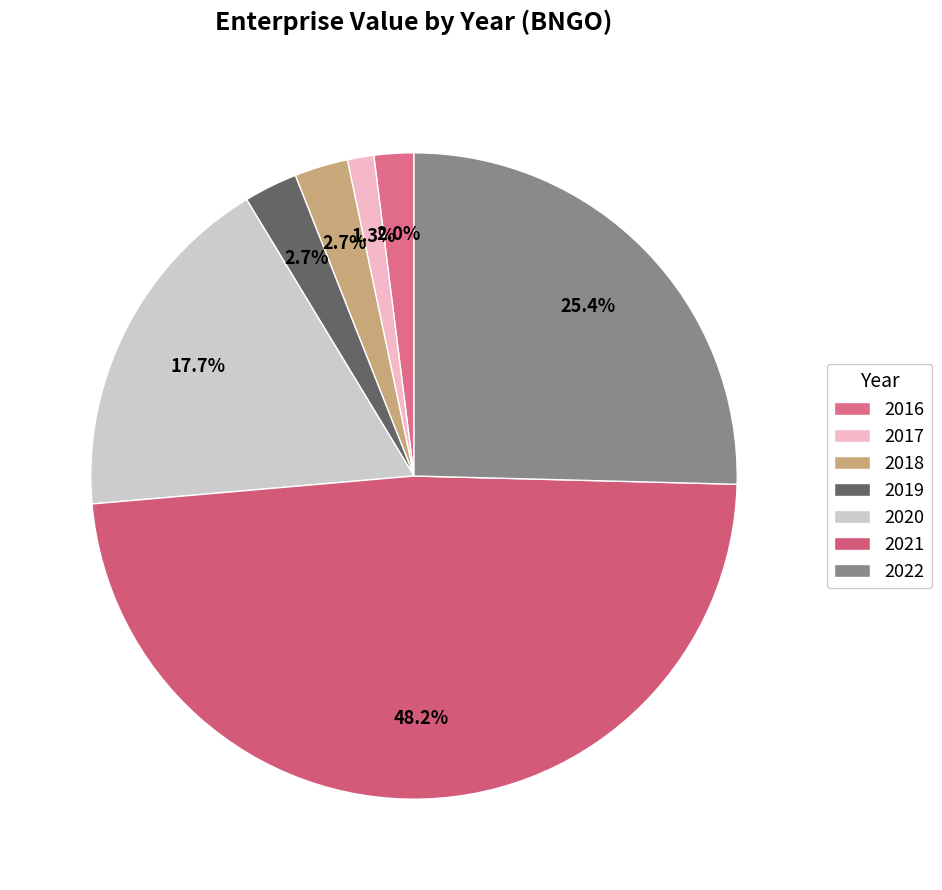

What is the change in value from 2016 to 2022?

+395291238.8